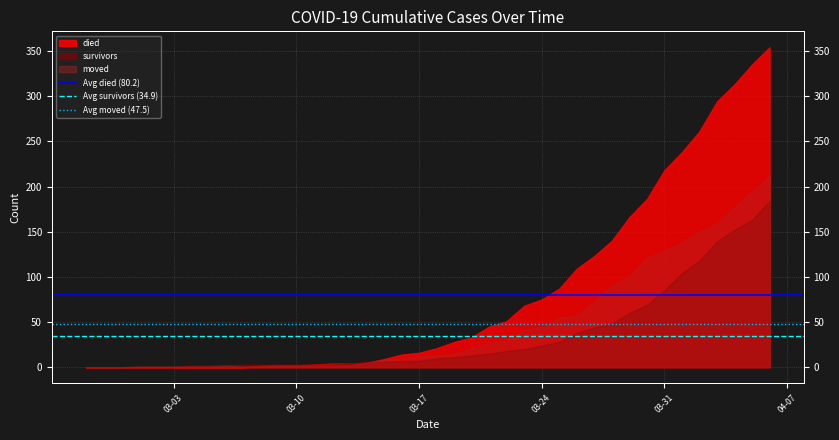

Where is Avg survivors (34.9) nearest to the value 34?

03-03